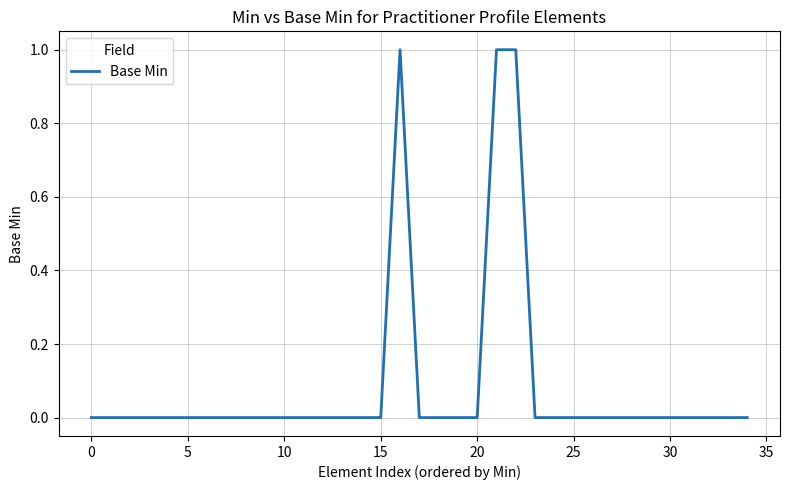

Does the chart display data point markers on the line(s)?

No